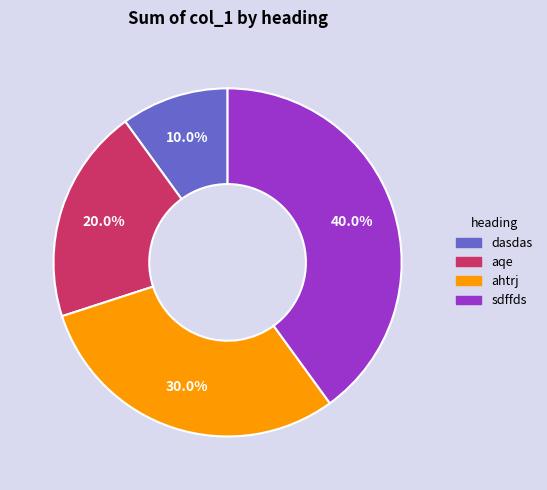

How many slices are in this pie chart?

4